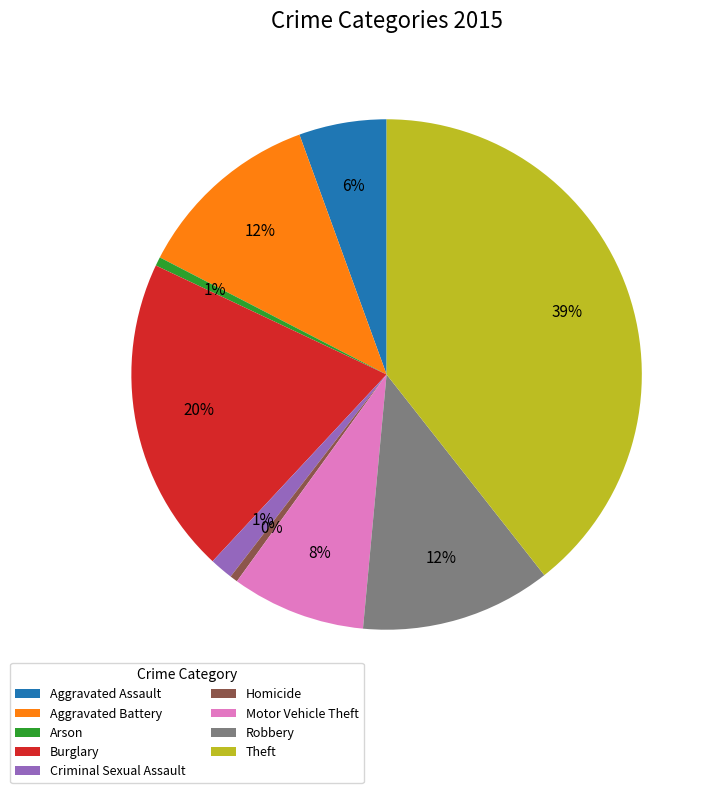

Combined, do Motor Vehicle Theft and Aggravated Battery account for over 50%?

No